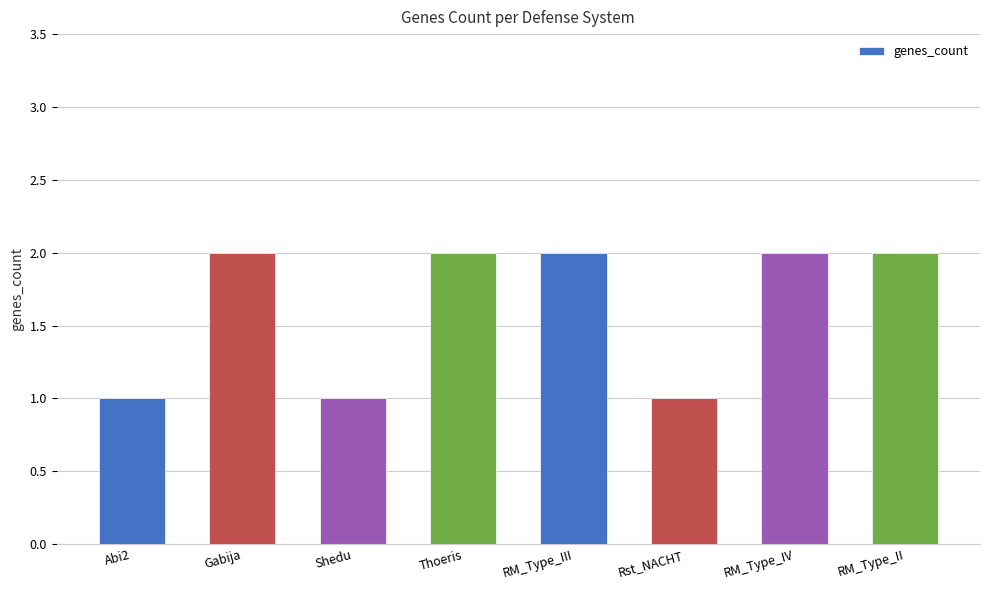

What is the sum of all values?

13